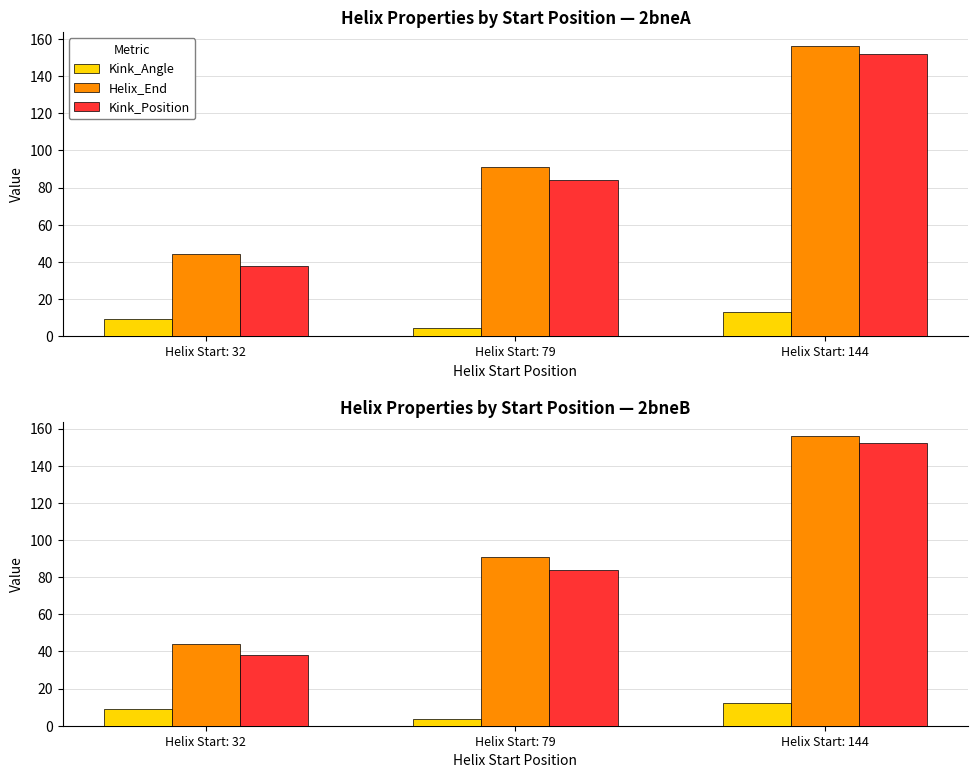

What is the difference between the Helix_End values at Helix Start: 79 and Helix Start: 32?

47.0